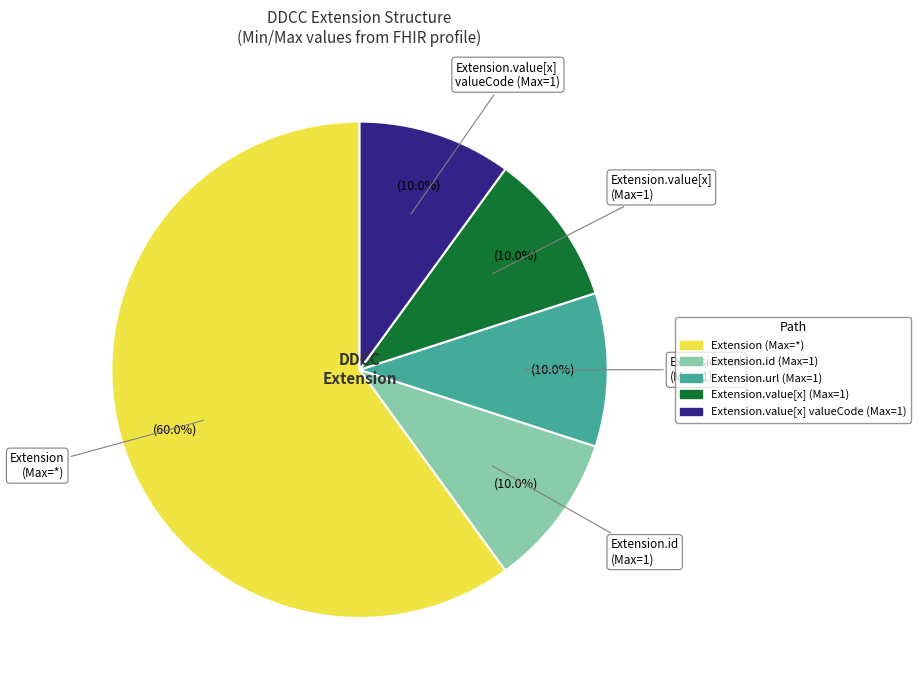

Is there any slice that represents more than half of the pie?

Yes